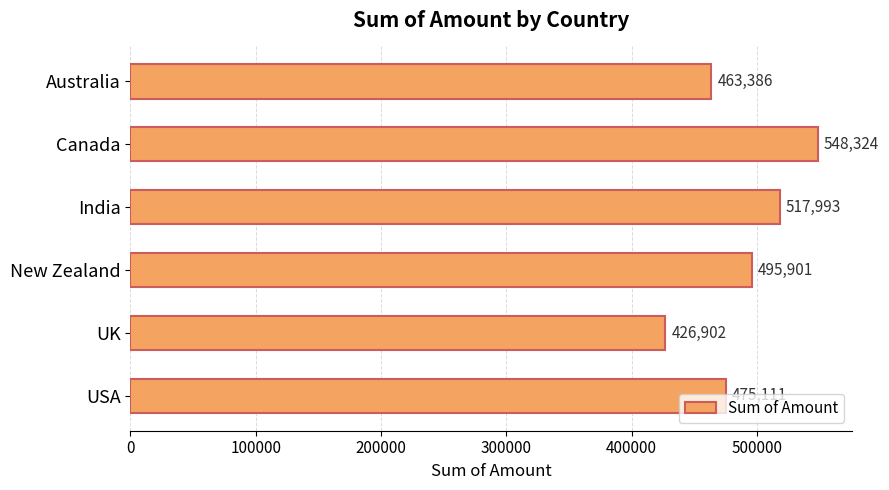

What is the ratio of the value at UK to the value at Canada?

0.8